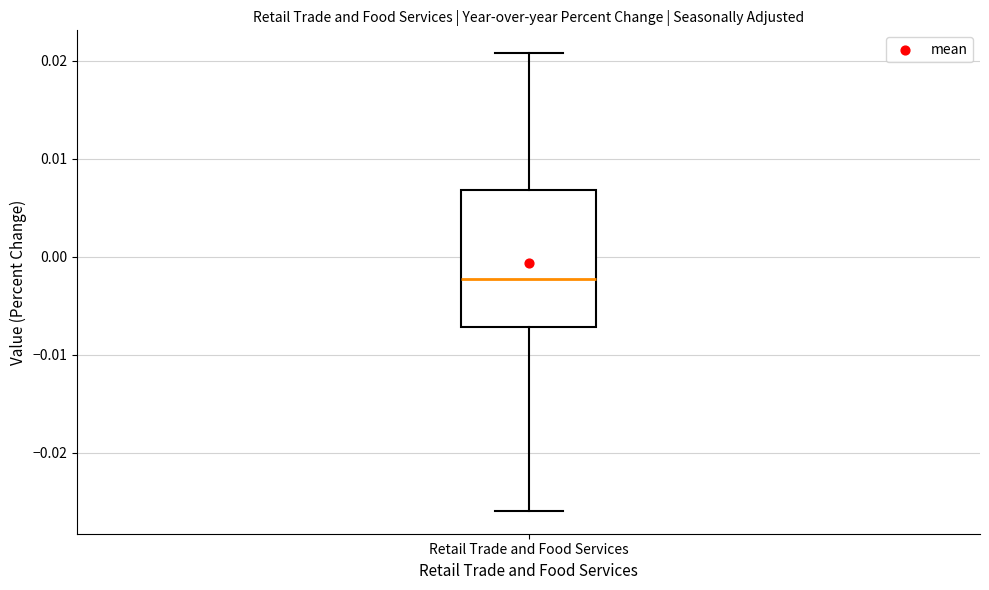

Transcribe this box plot: give where the median line is, the range the box spans, and where the two whiskers end, as read against the y-axis. The values are not printed on the chart, so give them approximately, as read against the axis.

median -0.002, box -0.007 to 0.007, whiskers -0.026 to 0.021